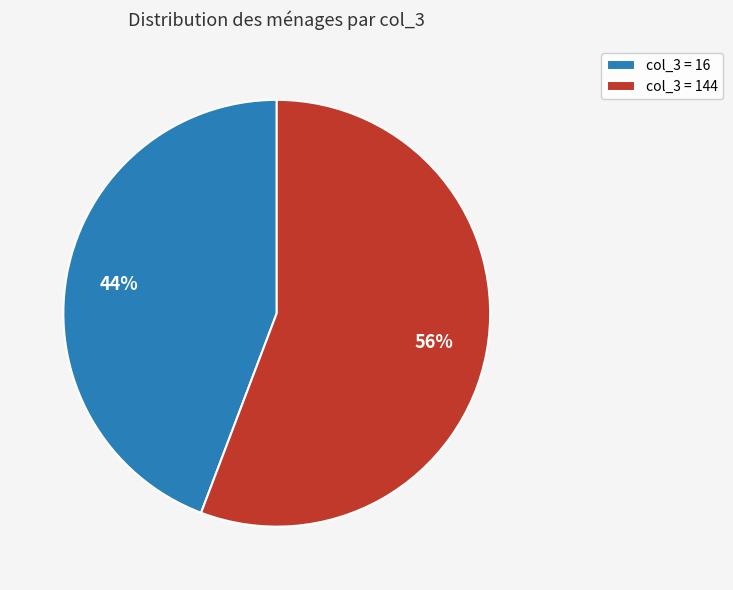

What is the smallest slice in the pie chart?

col_3 = 16